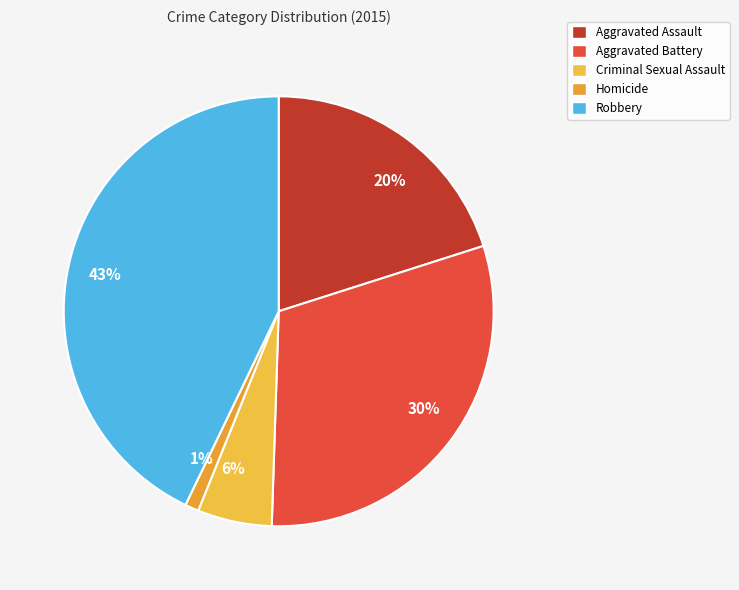

Does any single category account for the majority?

No